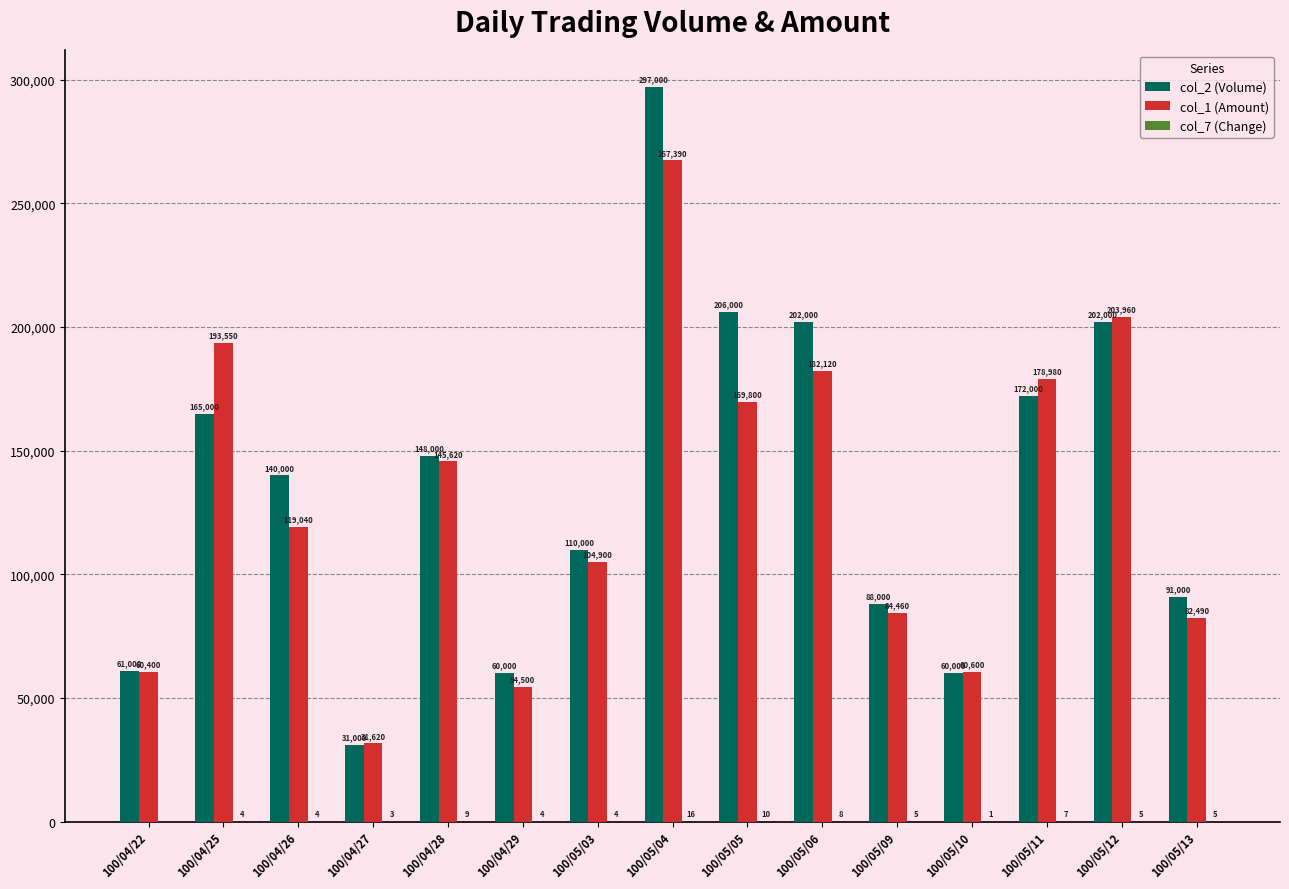

How many groups of bars are there?

15